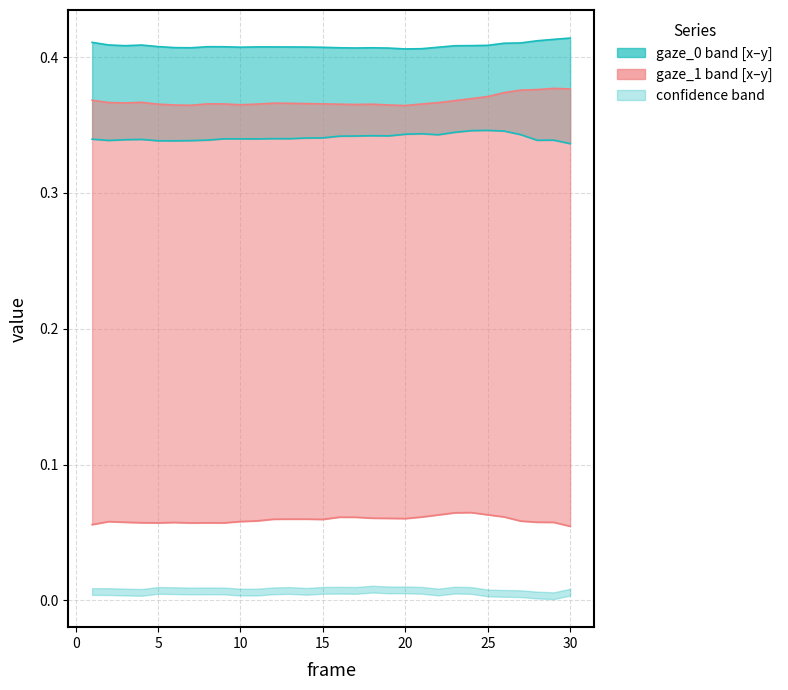

What is the spread (max minus min) of values at 15?

0.3